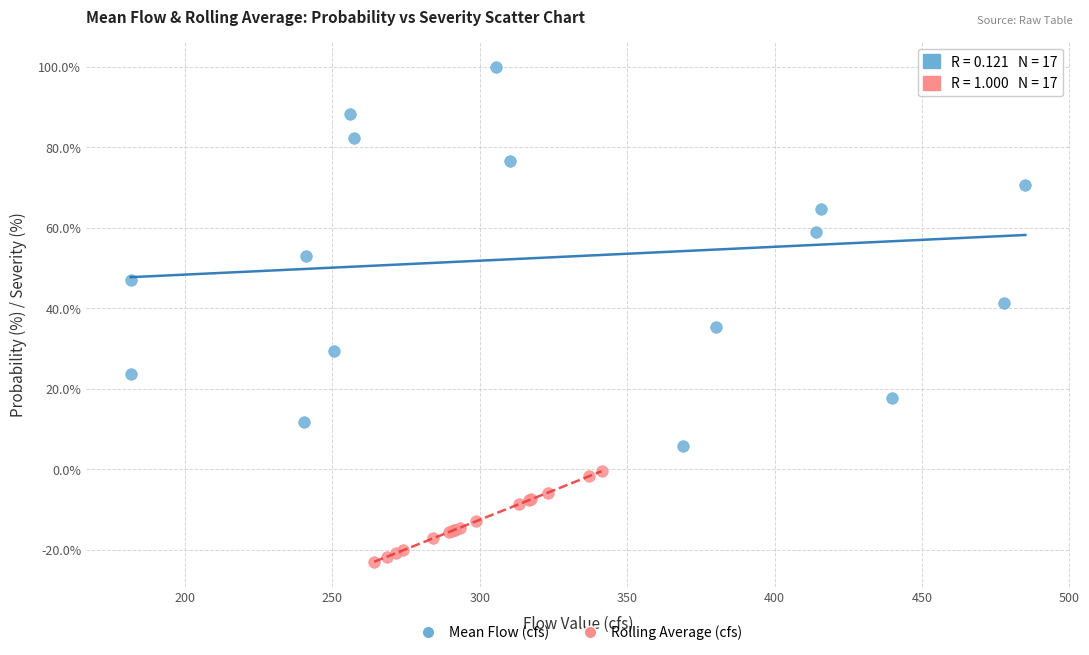

What are all the series names shown in the legend?

Mean Flow (cfs), Rolling Average (cfs)